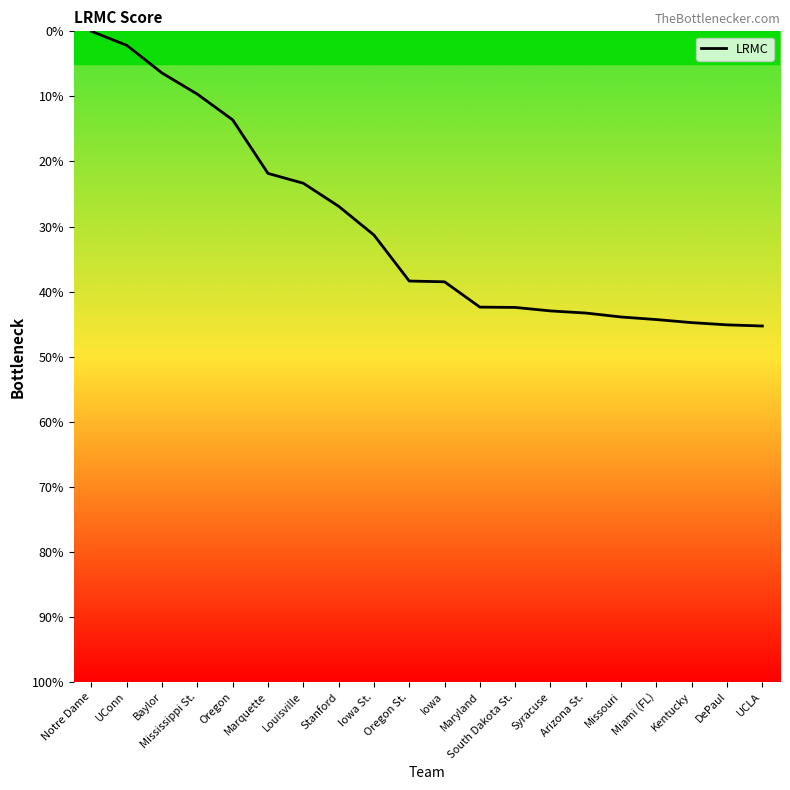

True or false: the data has more than 1 interior local peaks.

False